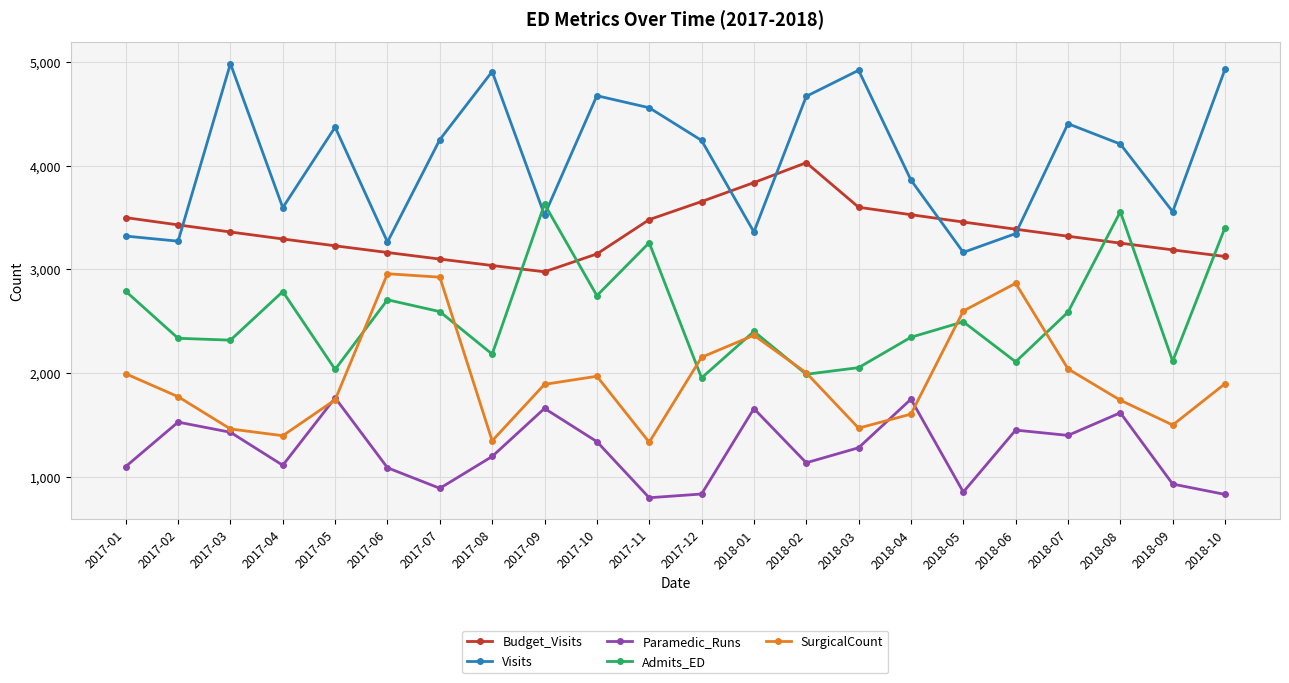

Count the number of data series in this chart.

5